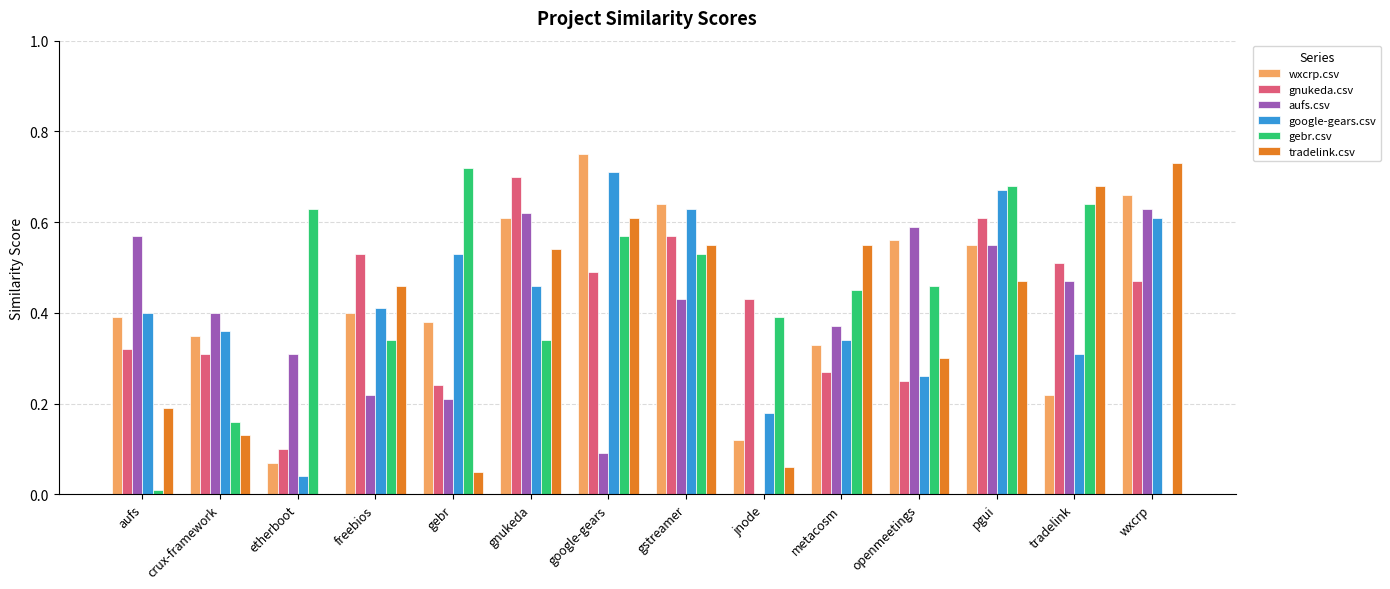

The aufs.csv series shows 0.2 at openmeetings. True or false?

False